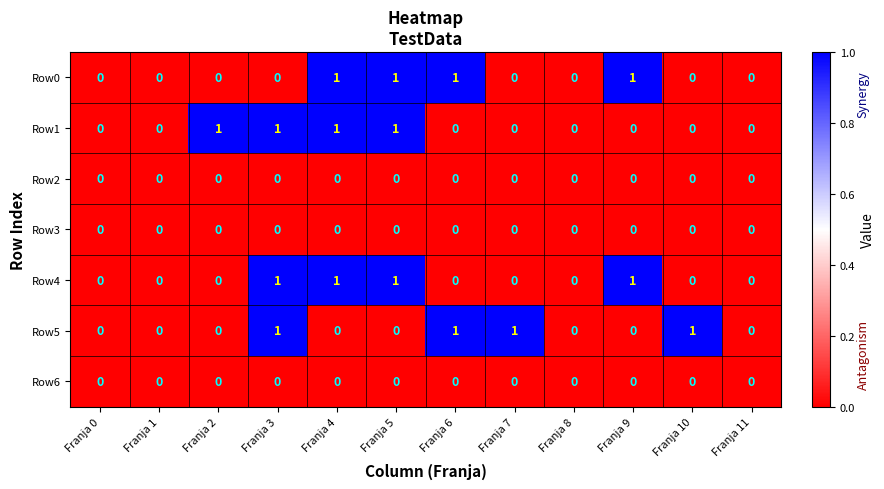

Between Franja 0 and Franja 10, which series saw the biggest shift?

Row5